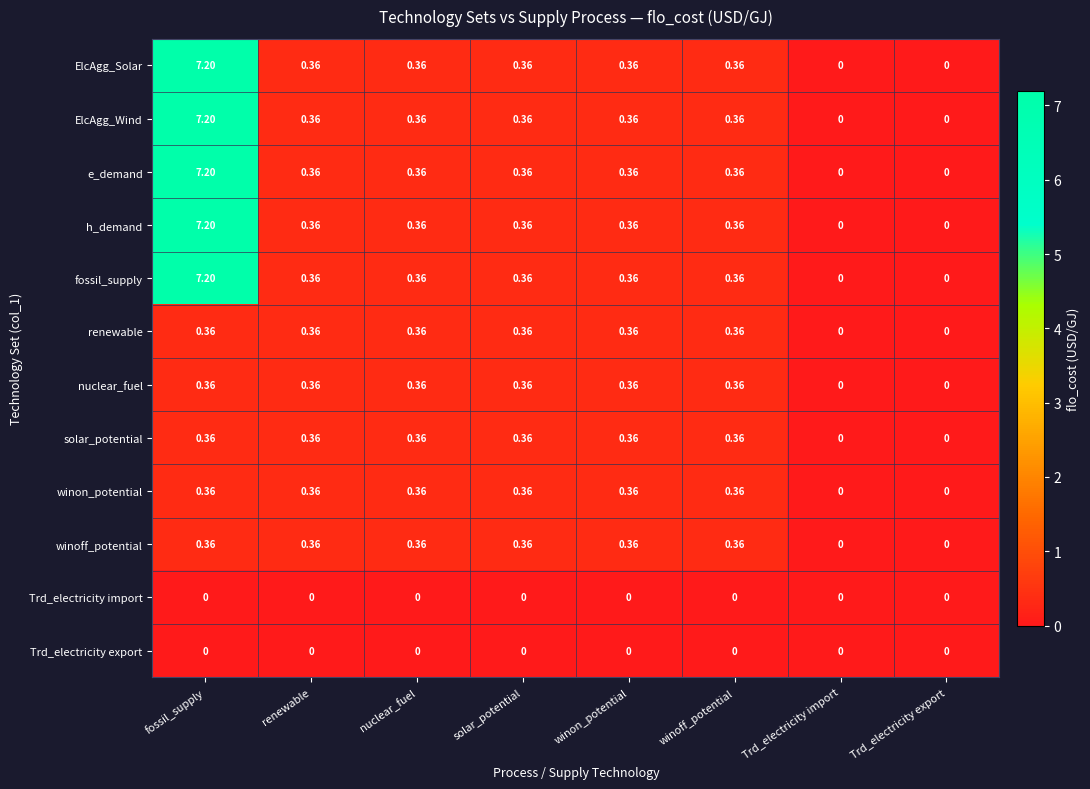

Which label corresponds to the largest value in the chart?

fossil_supply